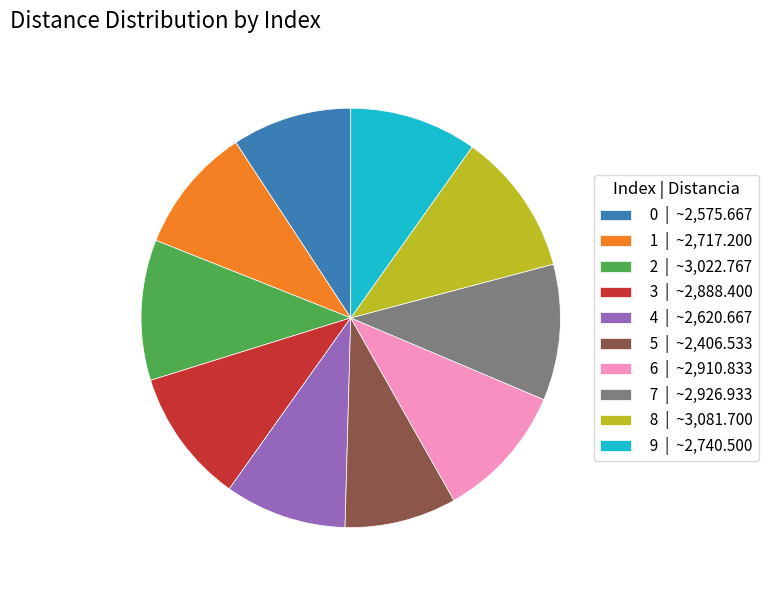

The 7 slice represents 19% of the pie. True or false?

False